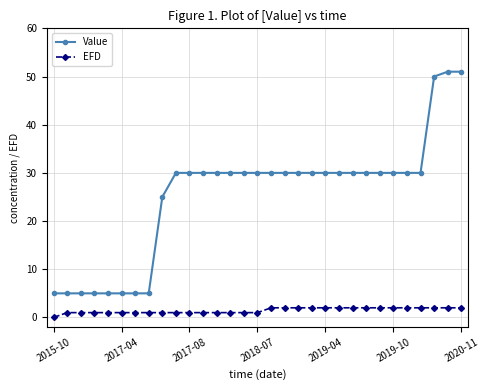

True or false: EFD and Value cross at least once.

False